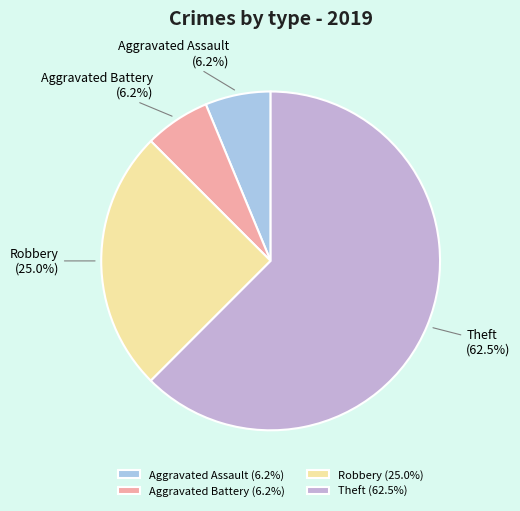

Between Robbery and Aggravated Battery, which is larger?

Robbery